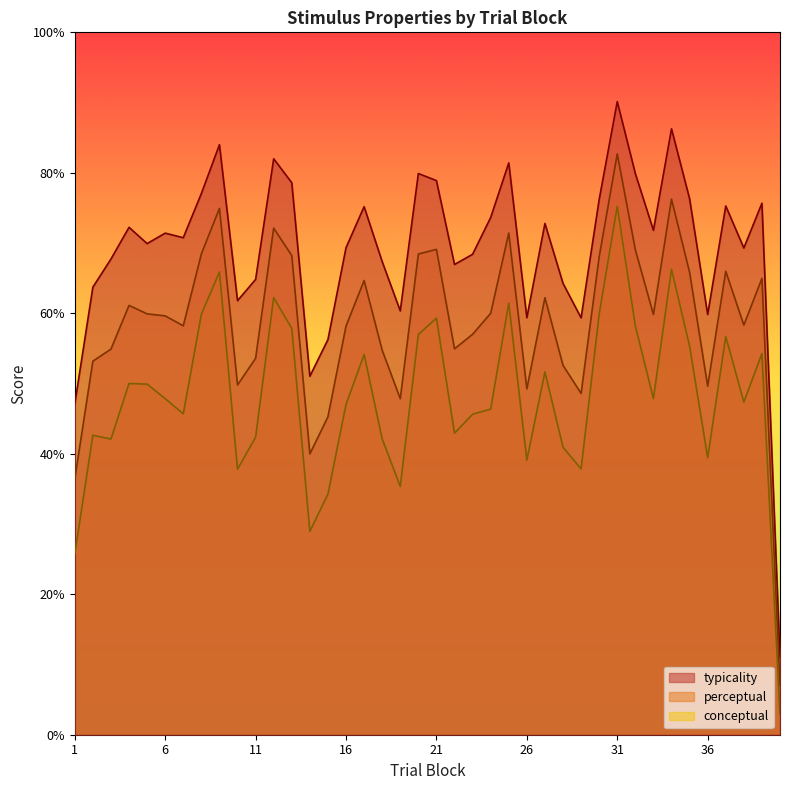

Rank the series at 27 from lowest to highest value.

conceptual, perceptual, typicality